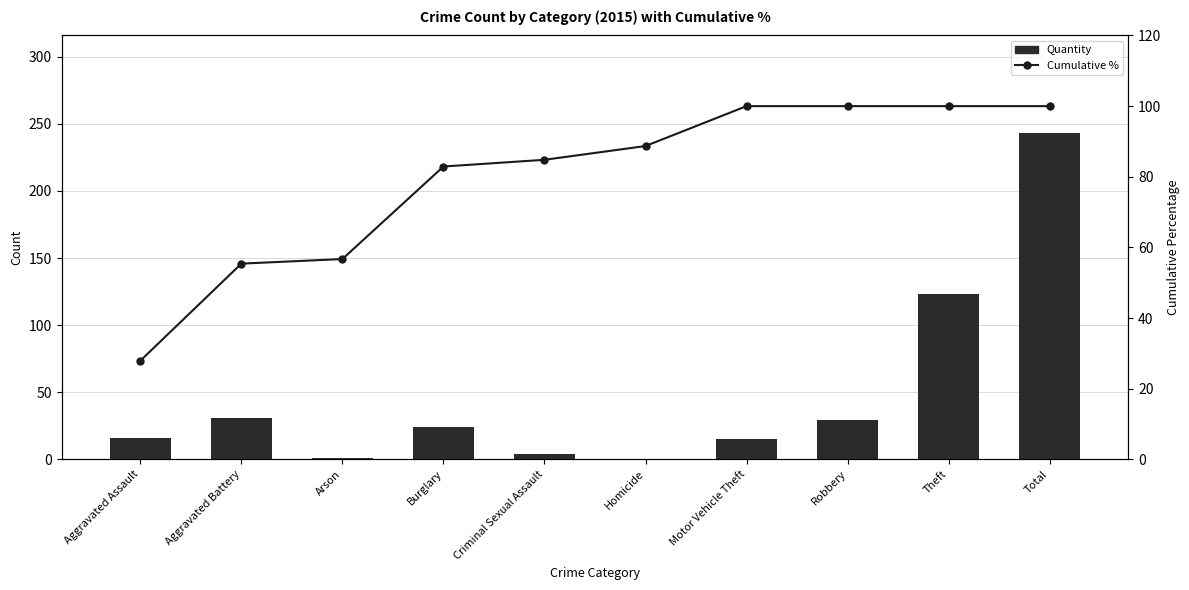

List the series in order of their overall mean, lowest first.

Quantity, Cumulative %